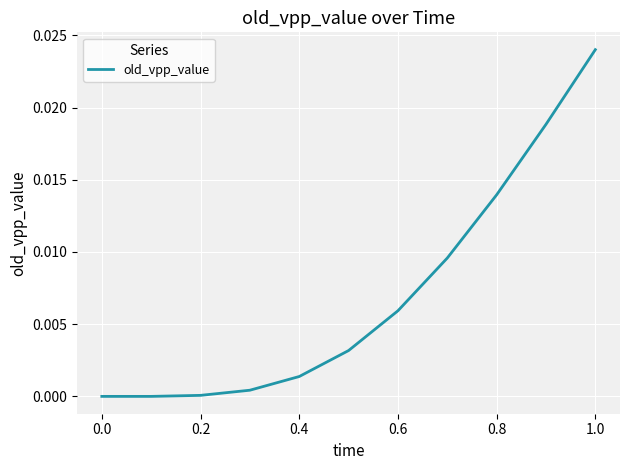

At which category does the chart reach its peak across all series?

1.0